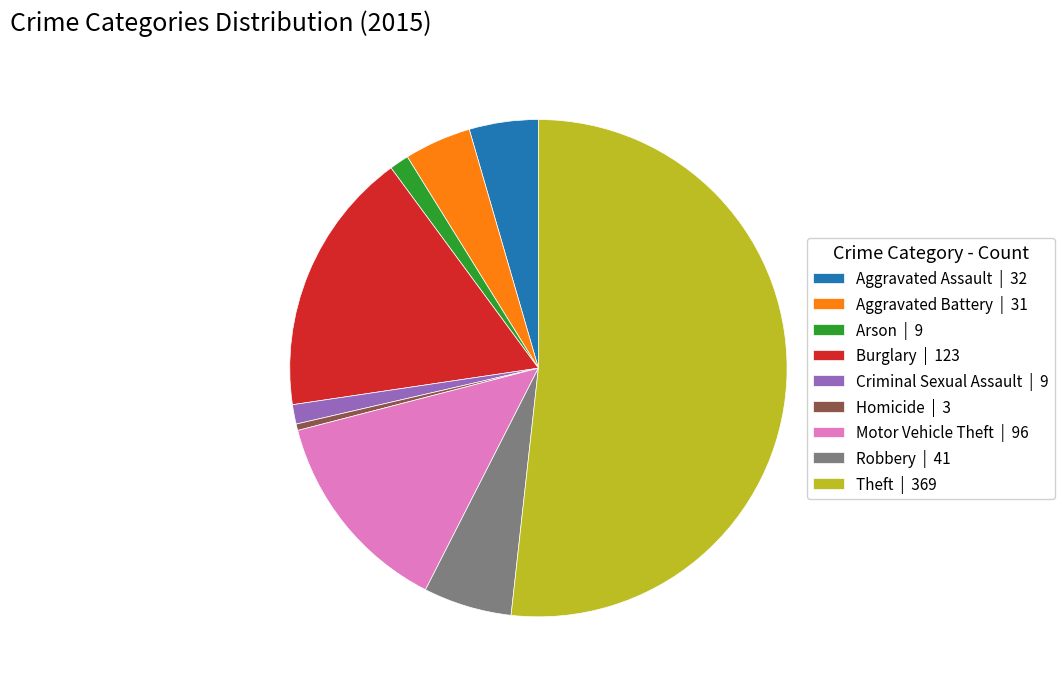

Approximately how many times larger is the value at Arson | 9 compared to Aggravated Assault | 32?

0.3